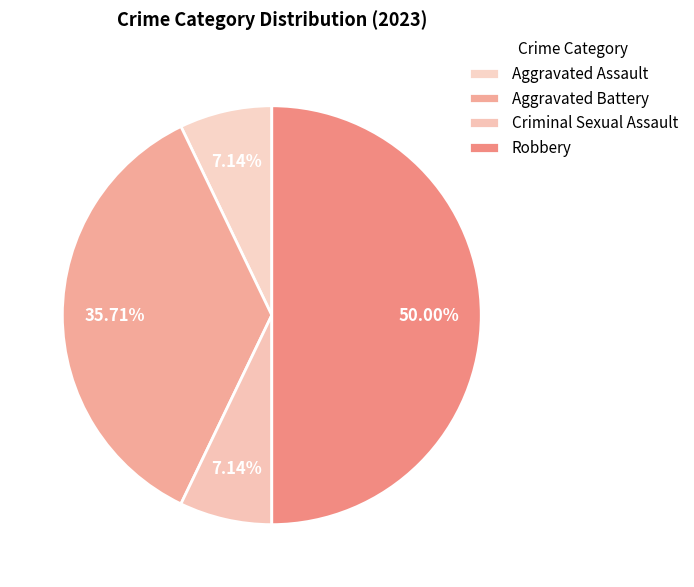

Is the sum of Aggravated Battery and Robbery greater than half?

Yes